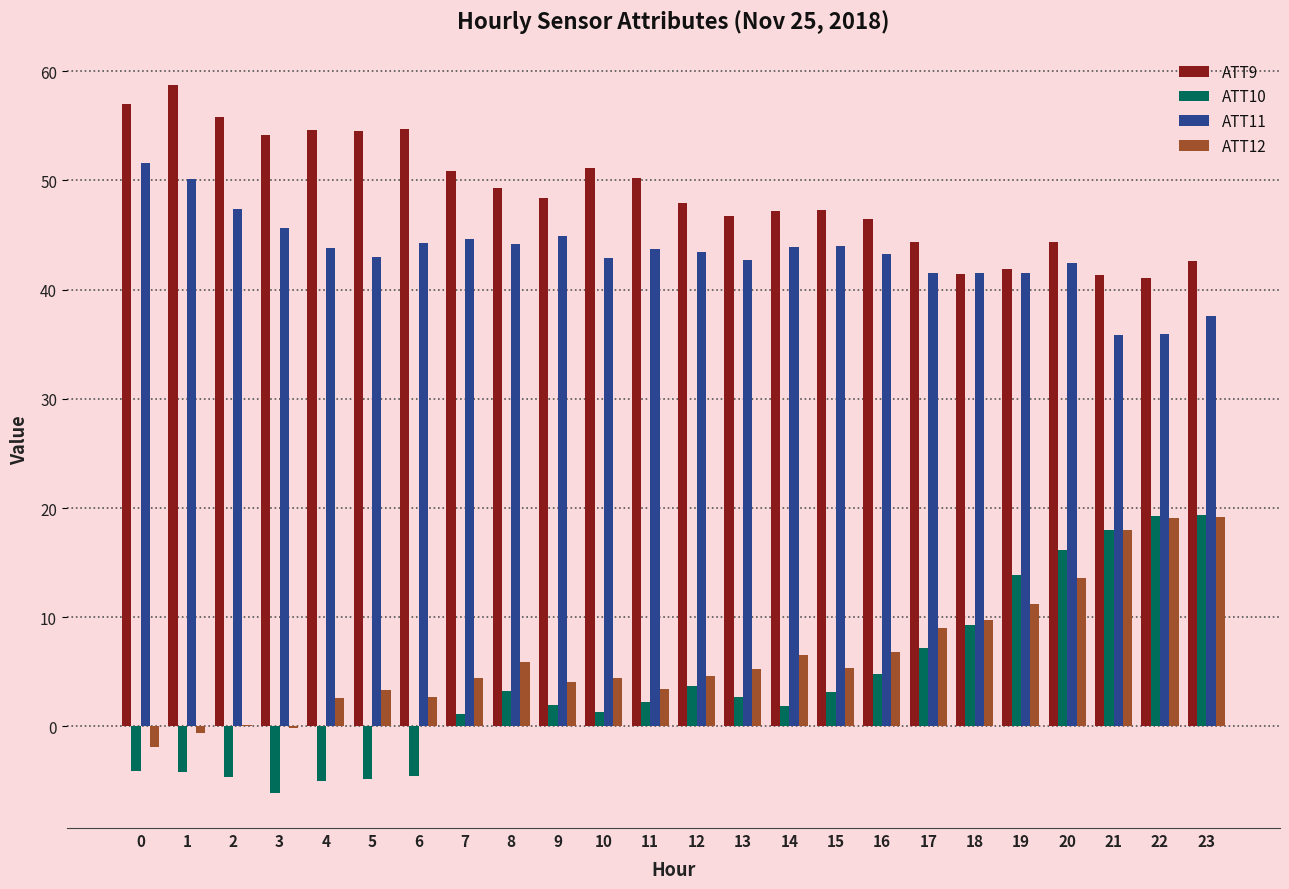

What is the greatest value displayed?

58.7